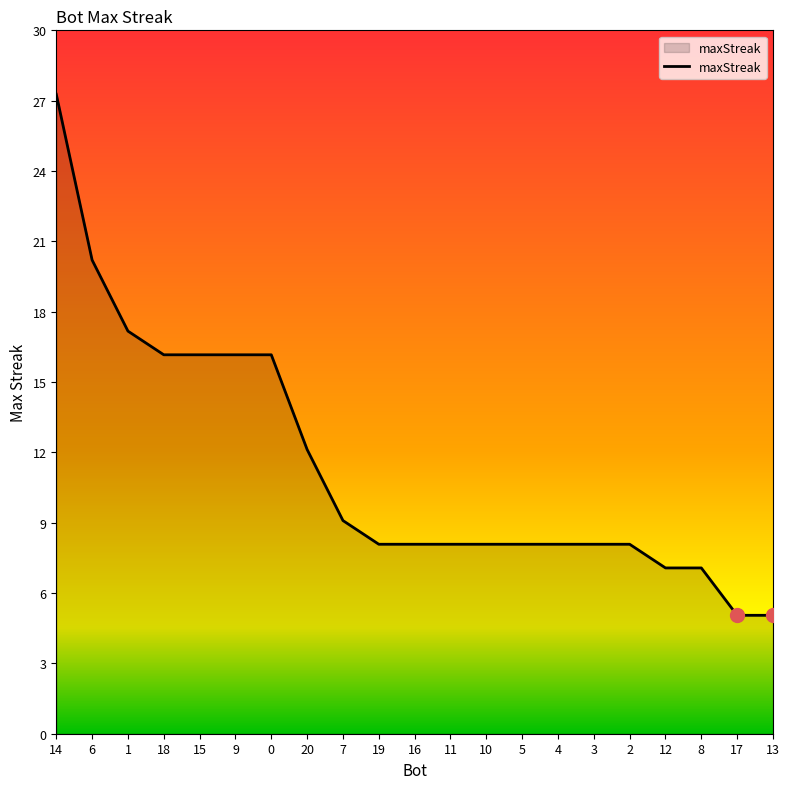

What is the label of the 9th point from the left?

7